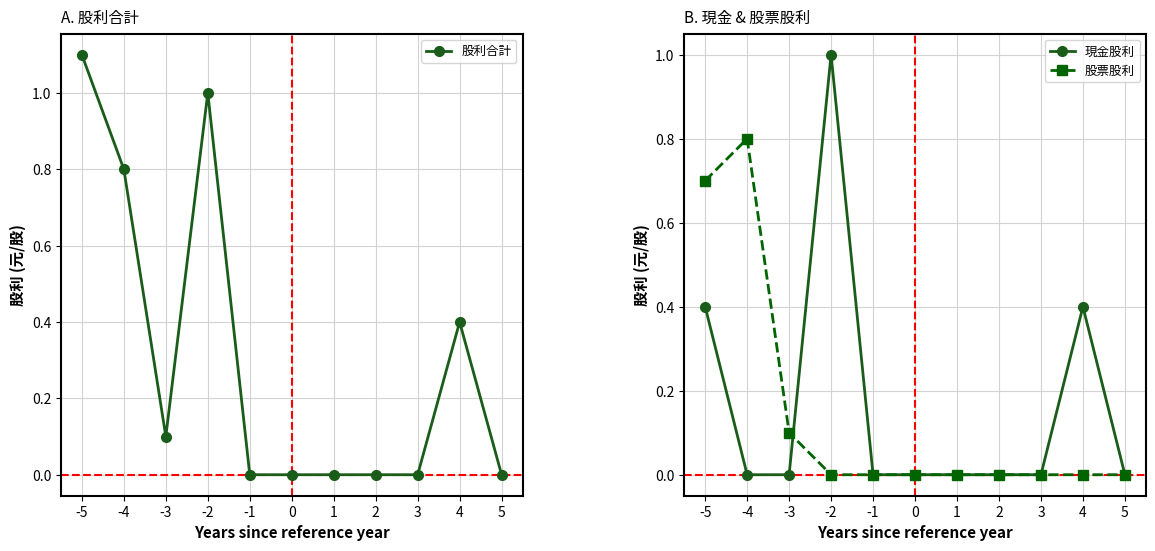

What is the average value of the 現金股利 series?

0.2